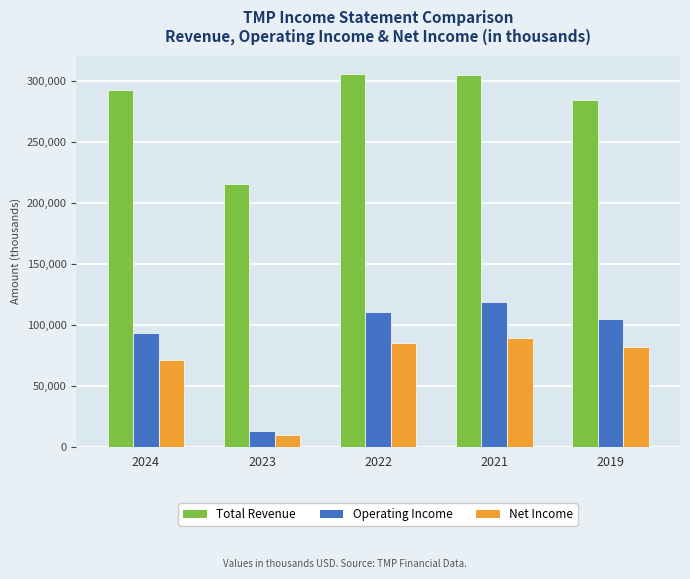

What is the total value across all series at 2024?

456800